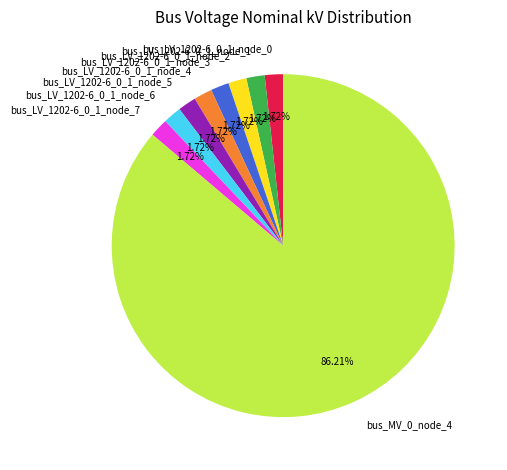

Which slice is the largest?

bus_MV_0_node_4